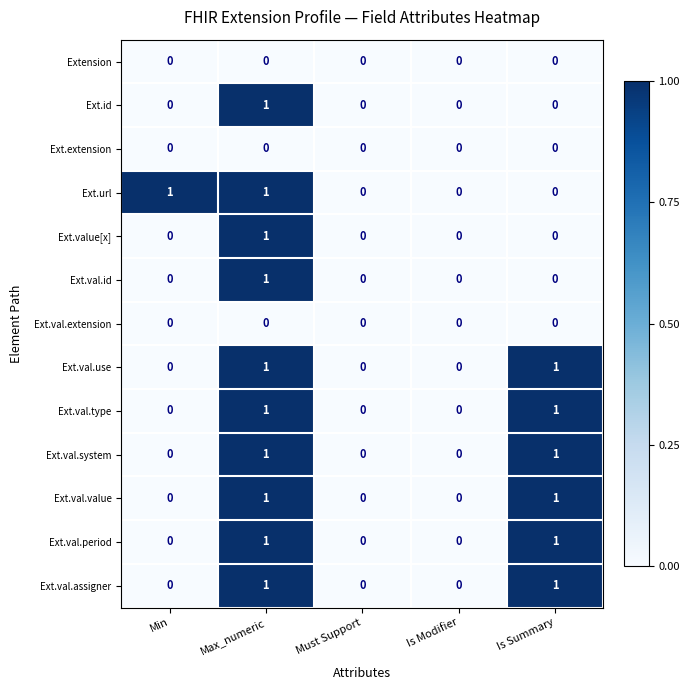

Count the number of data series in this chart.

13